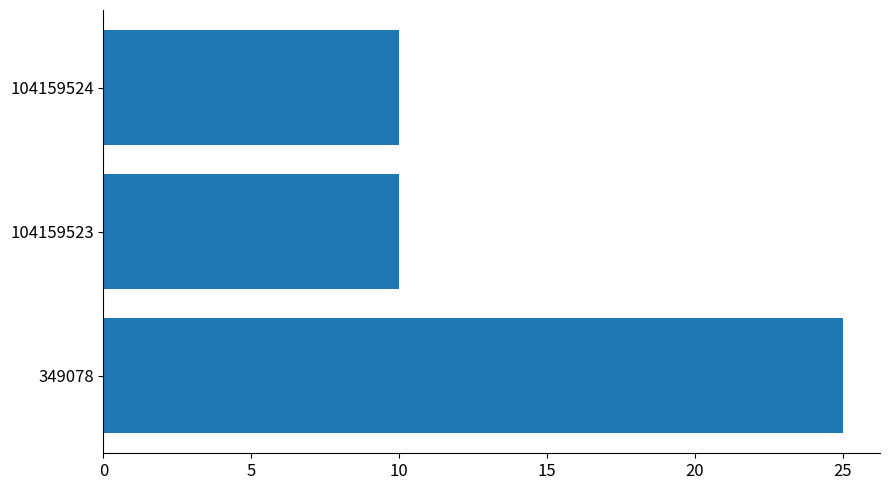

Reading top to bottom, what are all the values shown in this chart?

104159524=10	104159523=10	349078=25